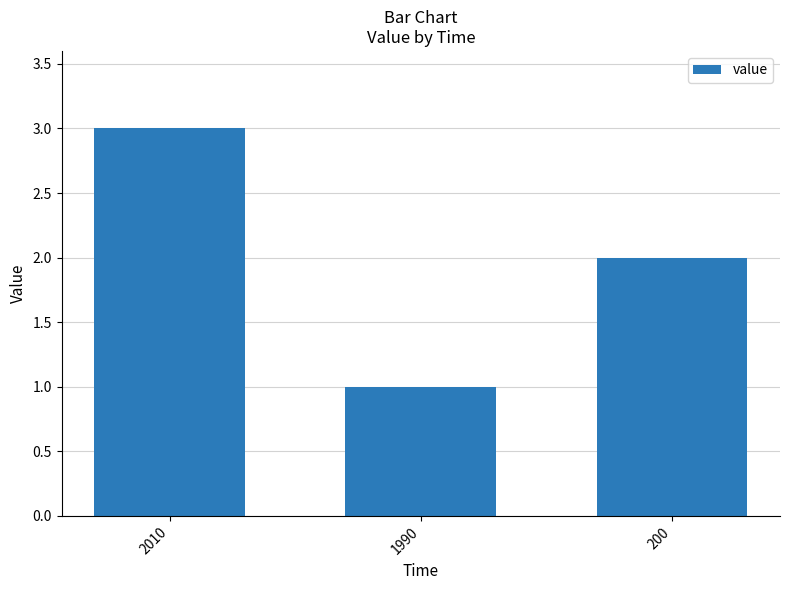

What is the change in value from 2010 to 200?

-1